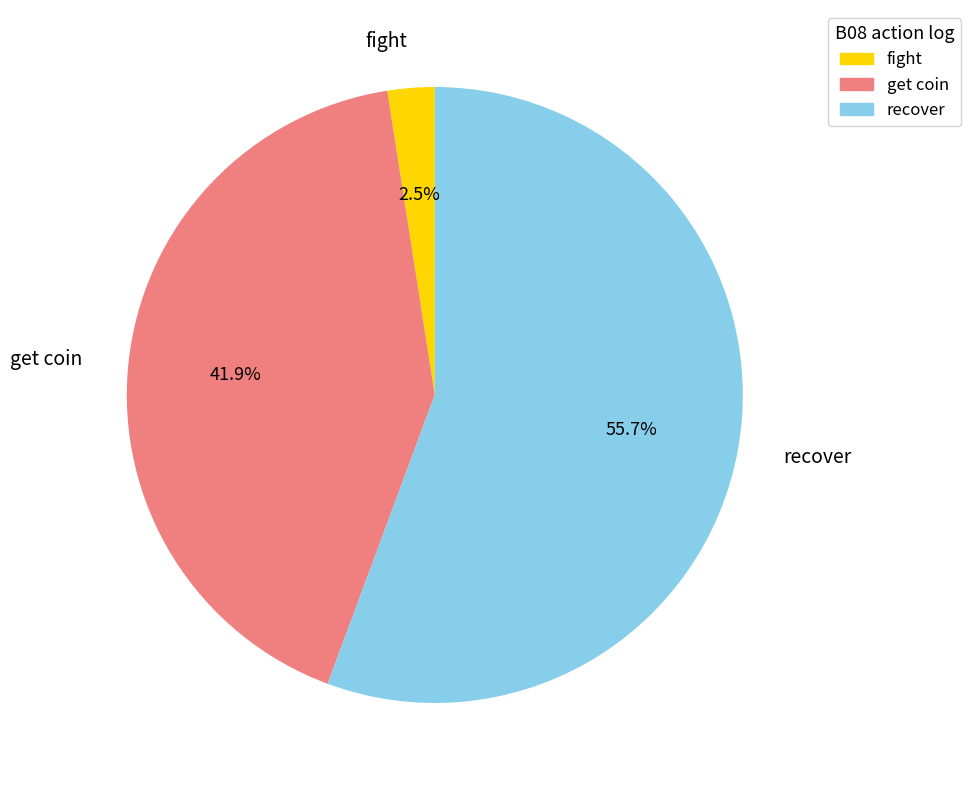

Do fight and recover together represent more than half of the pie?

Yes